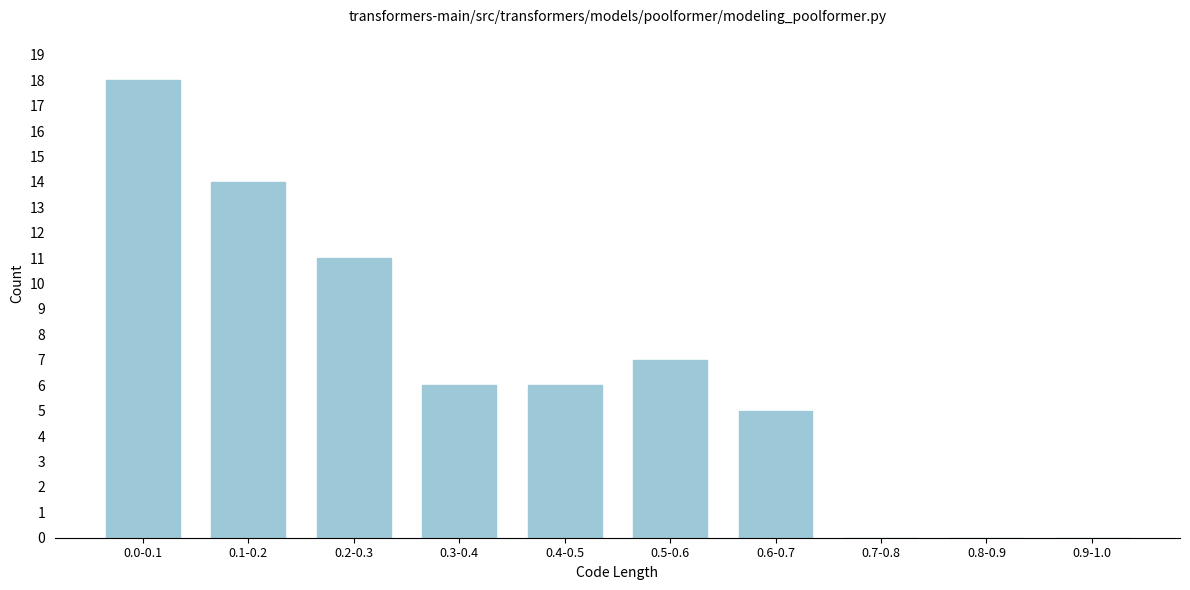

Reading left to right, extract all data points from this chart.

0.0-0.1=18	0.1-0.2=14	0.2-0.3=11	0.3-0.4=6	0.4-0.5=6	0.5-0.6=7	0.6-0.7=5	0.7-0.8=0	0.8-0.9=0	0.9-1.0=0